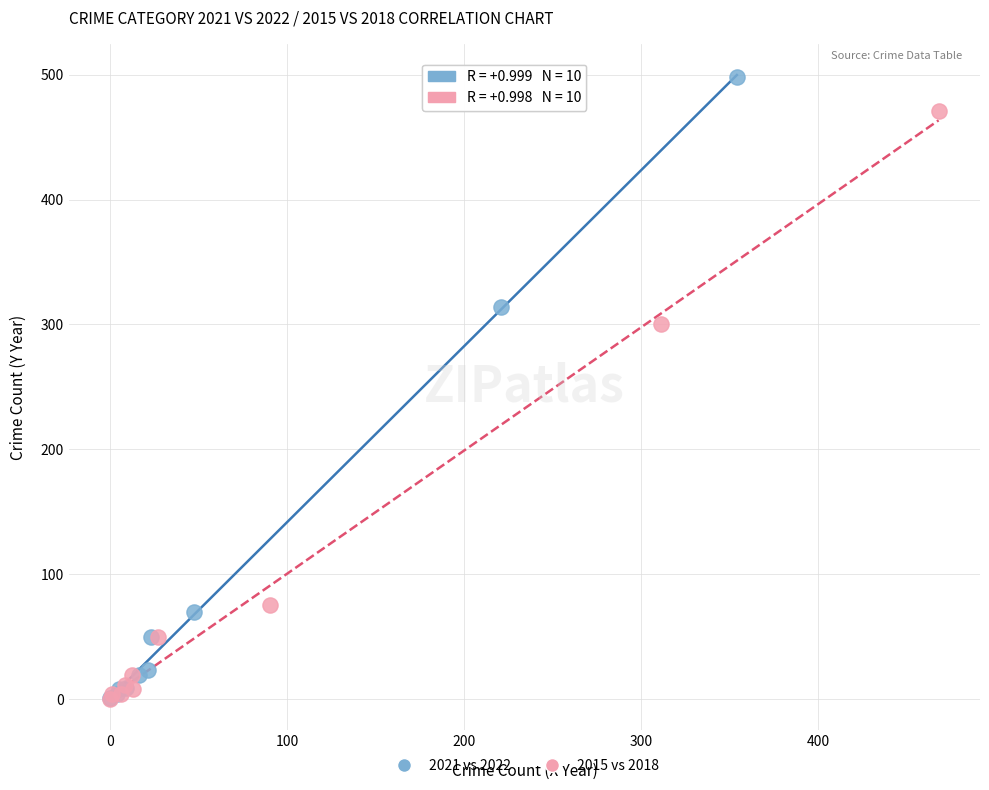

Which series contains the highest Y value?

2021 vs 2022